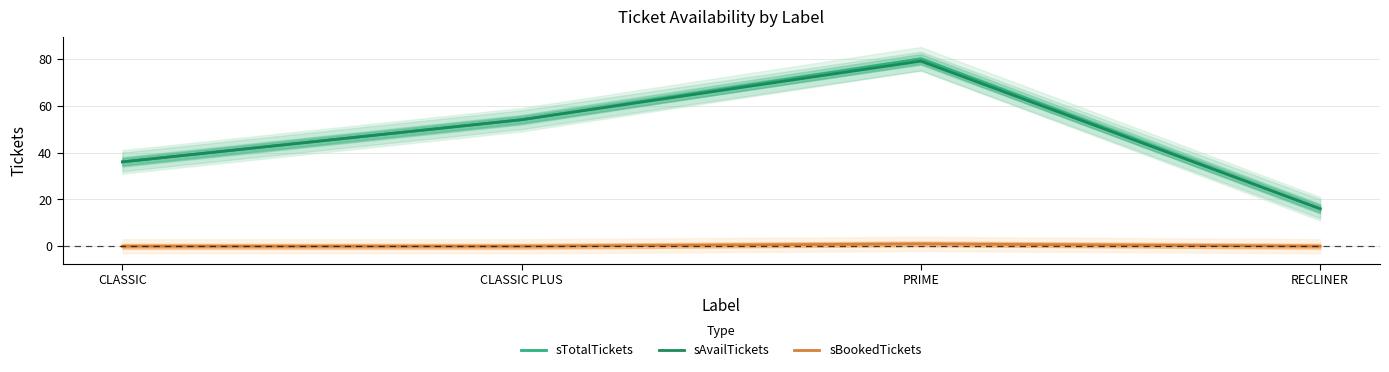

What is the label of the 2nd point from the right?

PRIME